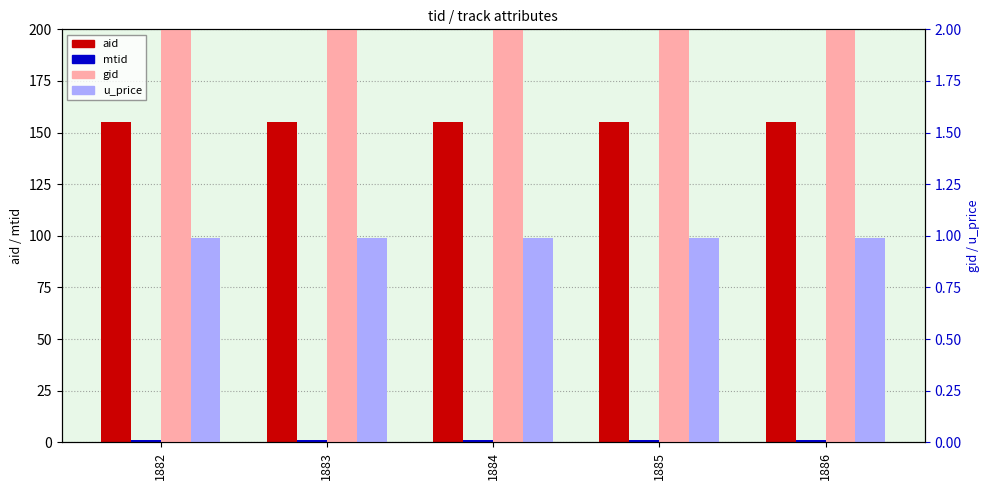

Reading left to right, transcribe all the data shown in this chart.

aid: 1882=155.0	1883=155.0	1884=155.0	1885=155.0	1886=155.0
mtid: 1882=1.0	1883=1.0	1884=1.0	1885=1.0	1886=1.0
gid: 1882=3.0	1883=3.0	1884=3.0	1885=3.0	1886=3.0
u_price: 1882=1.0	1883=1.0	1884=1.0	1885=1.0	1886=1.0